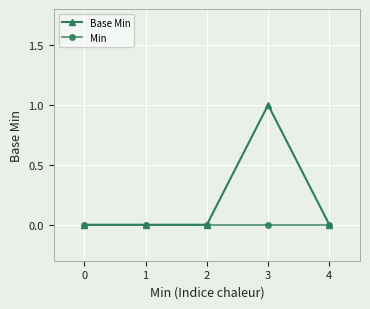

Between 0 and 3, which series saw the biggest shift?

Base Min